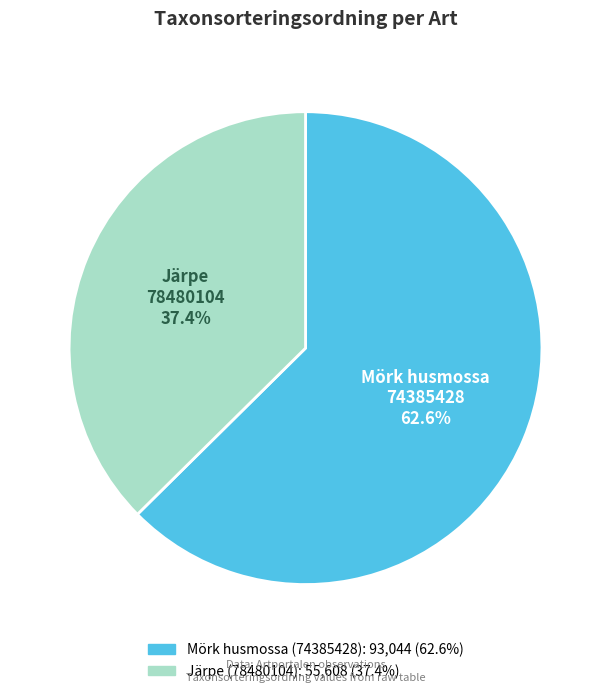

How many slices are in this pie chart?

2